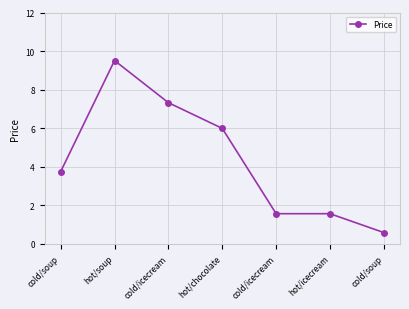

The chart shows a value of 7.3 at cold/icecream. True or false?

True